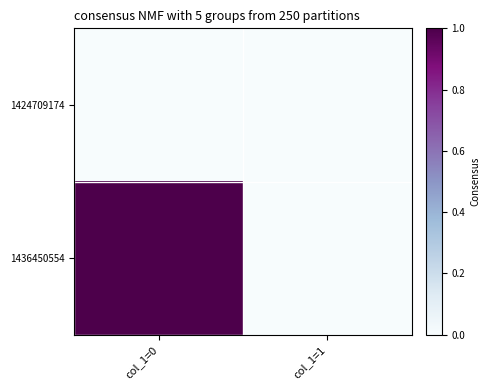

Reading left to right, extract all data points from this chart.

1424709174: col_1=0=0	col_1=1=0
1436450554: col_1=0=1	col_1=1=0